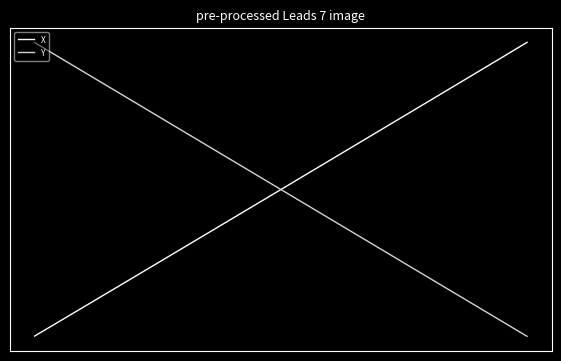

After their last crossing, which series has the higher values: Y or X?

X